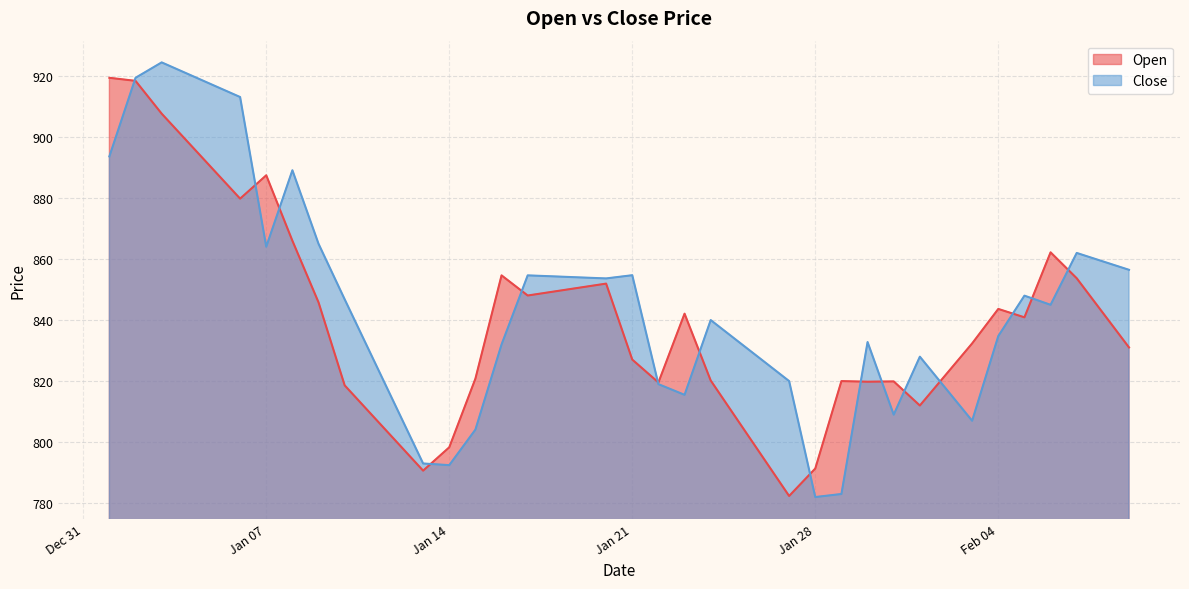

Reading left to right, list all the values displayed in this chart.

Open: 919.4	918.4	907.6	898.4	889.1	879.8	887.5	866.0	845.8	818.6	809.3	800.0	790.6	798.3	820.8	854.6	848.0	849.4	850.6	852.0	827.0	819.5	842.1	820.2	807.6	795.0	782.4	791.4	820.0	819.8	819.9	812.0	822.2	832.4	843.6	840.9	862.2	853.7	842.4	831.0
Close: 893.6	919.4	924.5	920.7	916.9	913.1	864.0	889.1	865.0	846.8	828.9	810.9	793.0	792.5	804.1	832.0	854.6	854.3	854.0	853.6	854.7	819.0	815.5	840.0	833.3	826.7	820.0	782.0	783.0	832.8	809.0	828.0	817.5	807.0	834.8	848.0	845.0	862.0	859.2	856.5